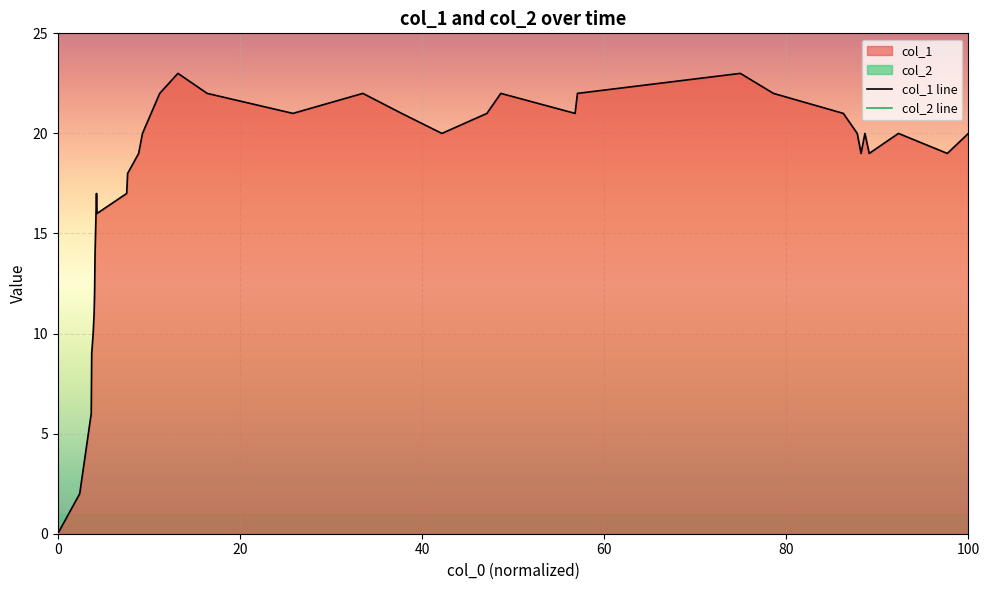

At how many categories does at least one series exceed 5?

35